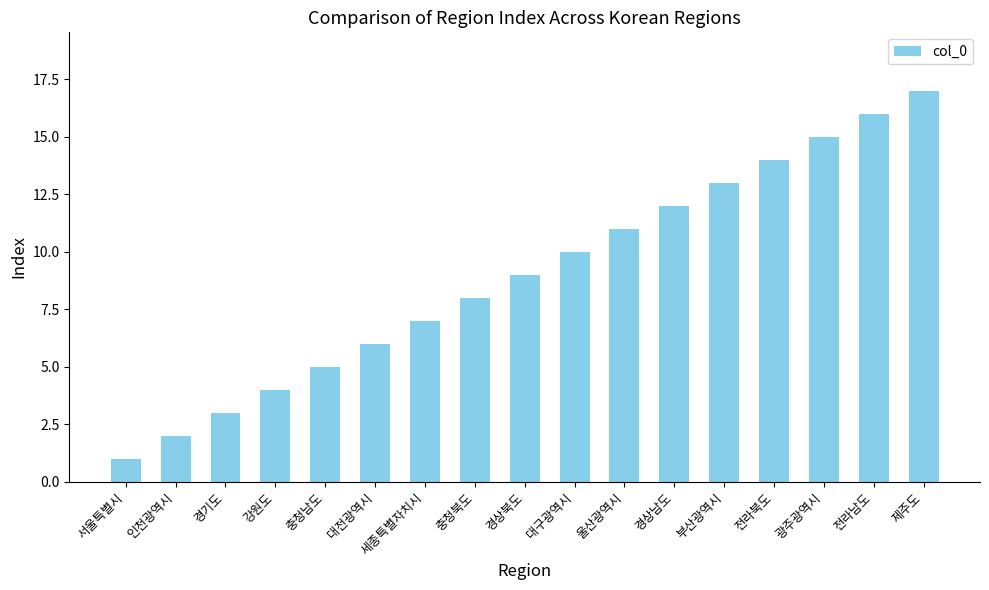

What is the sum of the values at 광주광역시 and 충청남도?

20